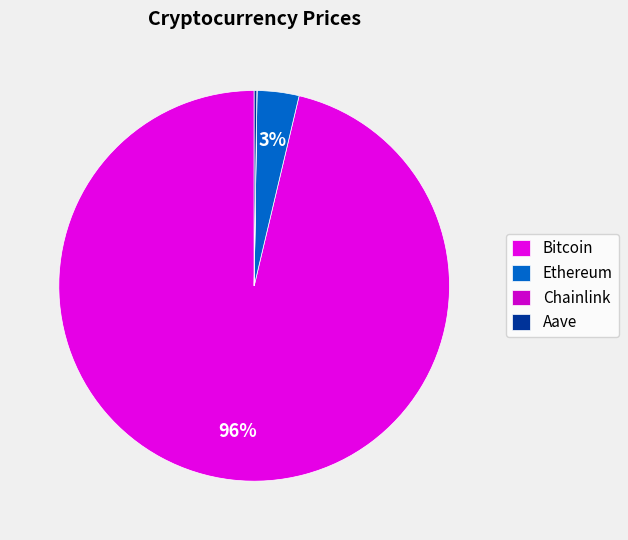

To the nearest percent, what is the combined percentage of Ethereum and Chainlink?

3%